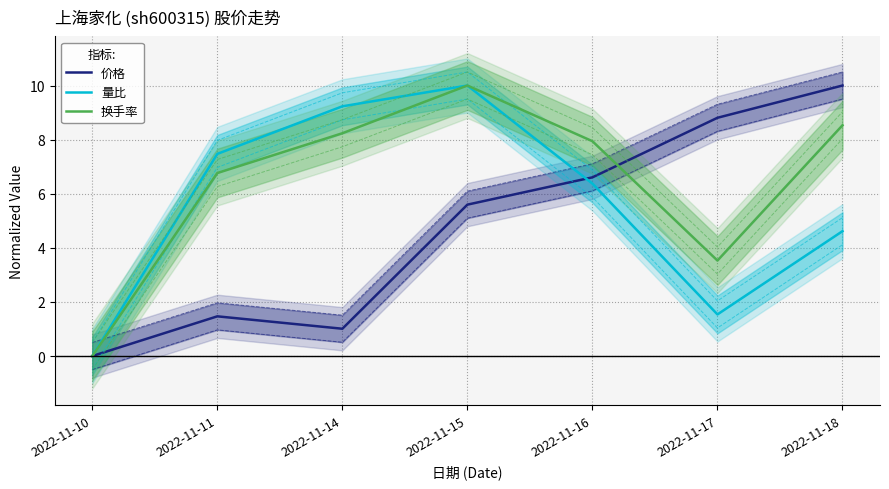

Between 2022-11-17 and 2022-11-18, which is larger?

2022-11-18